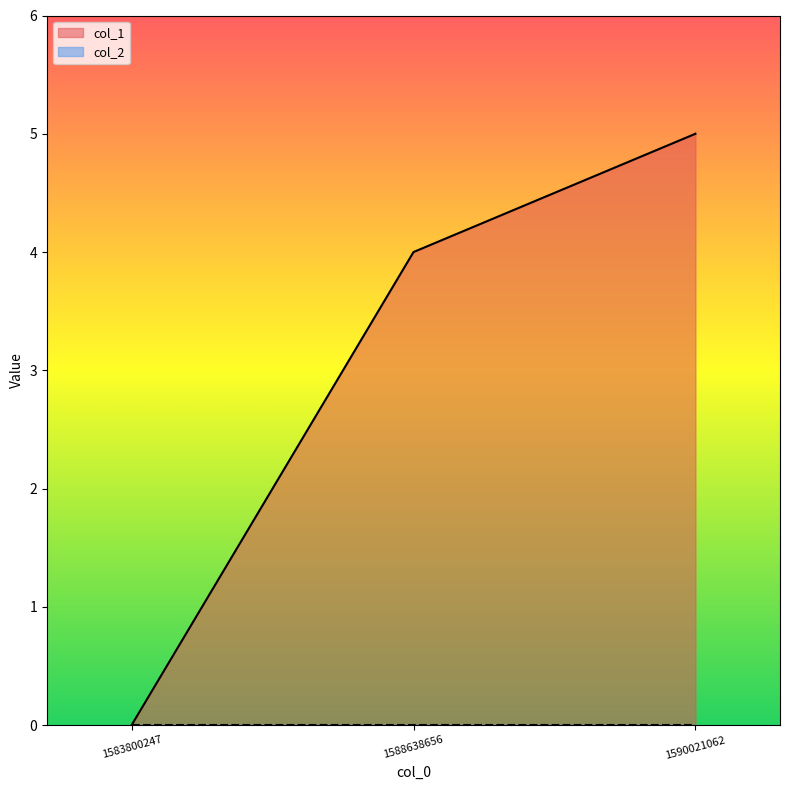

Which category has the lowest value across all series?

1583800247